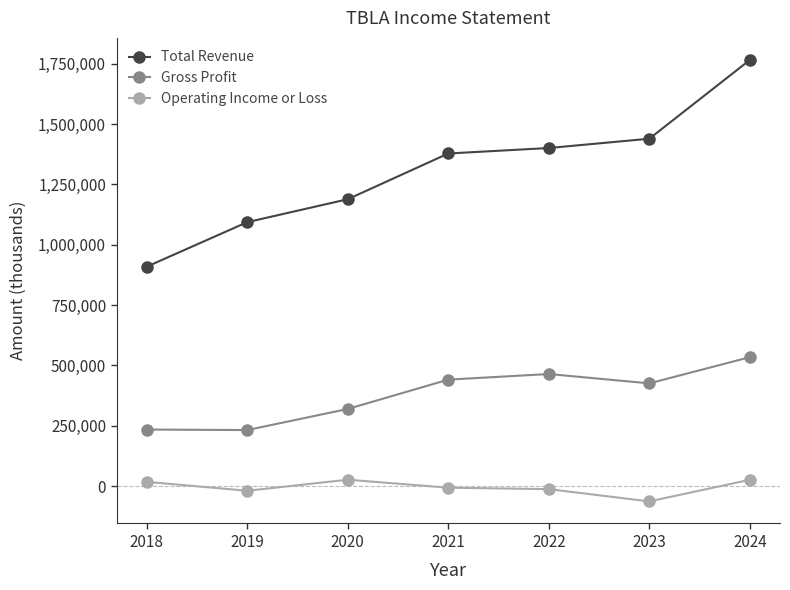

Which series has the largest range (max minus min)?

Total Revenue